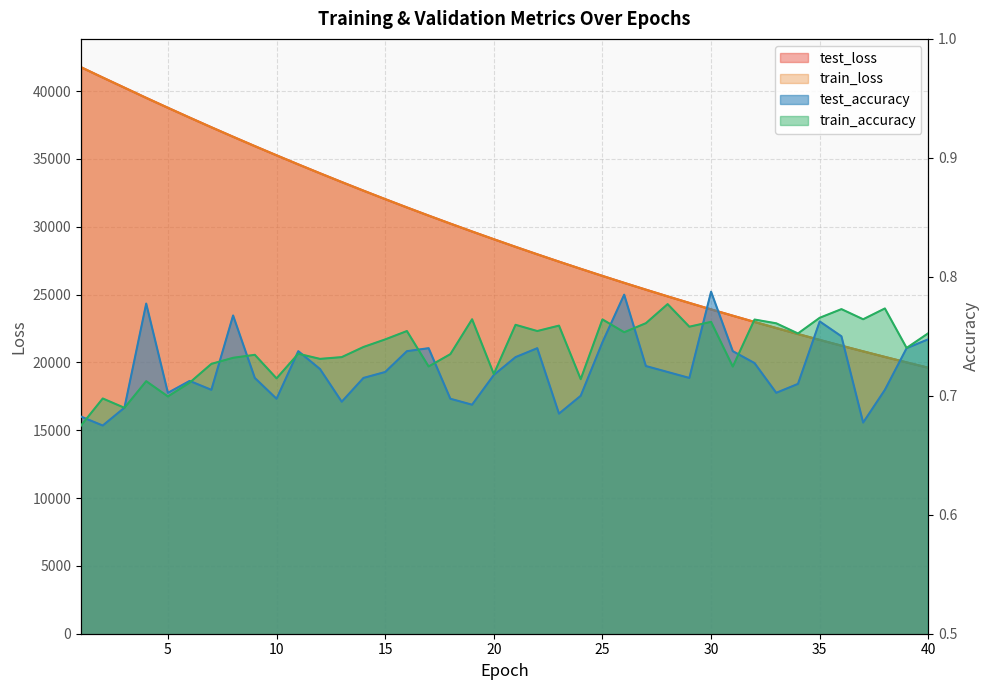

Which series has the largest total across all categories?

test_loss